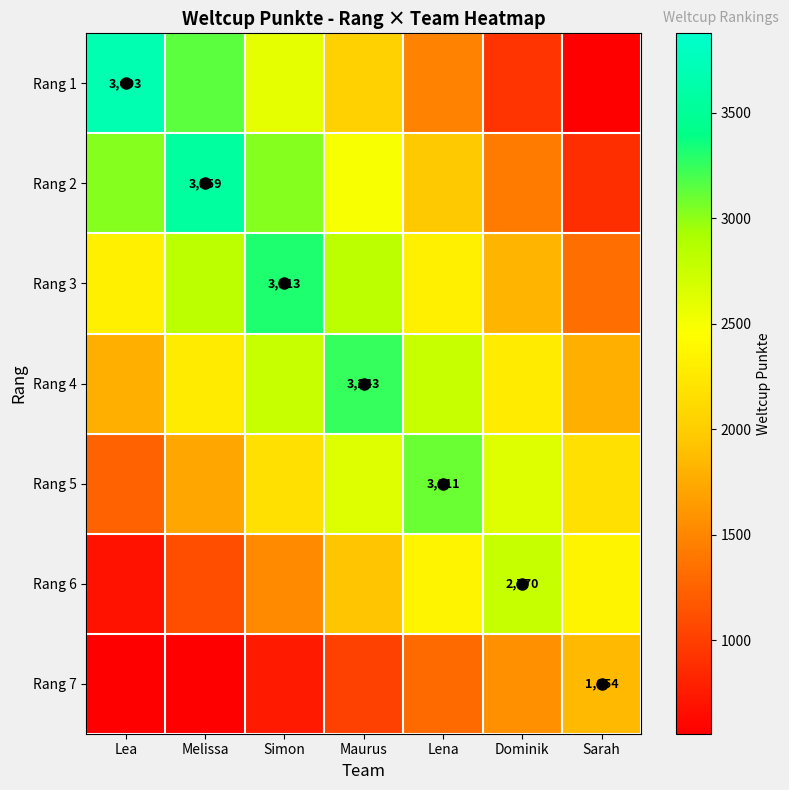

Rank the categories by Rang 6 value from highest to lowest.

Dominik, Lena, Sarah, Maurus, Simon, Melissa, Lea